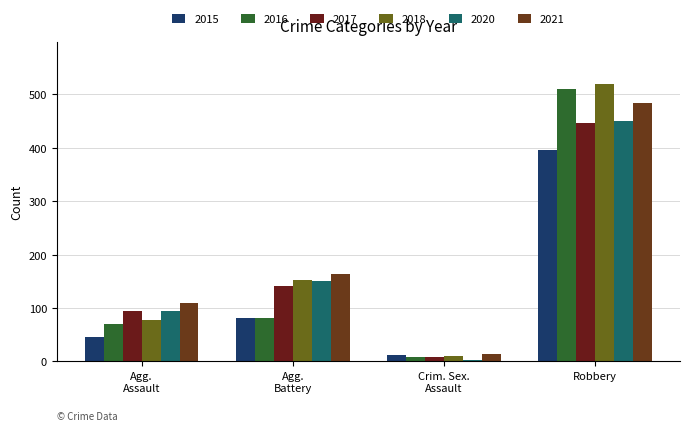

Reading right to left, list all the values displayed in this chart.

2015: 395	12	82	46
2016: 510	8	82	71
2017: 446	8	142	95
2018: 520	11	152	77
2020: 450	3	150	94
2021: 484	14	163	110